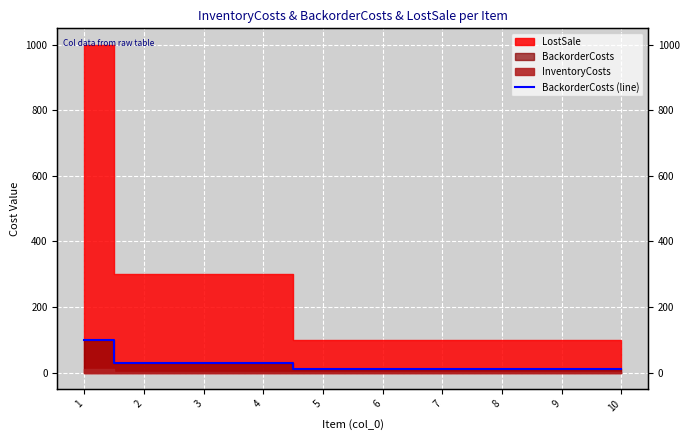

Reading right to left, extract all data points from this chart.

10=10	9=10	8=10	7=10	6=10	5=10	4=30	3=30	2=30	1=100